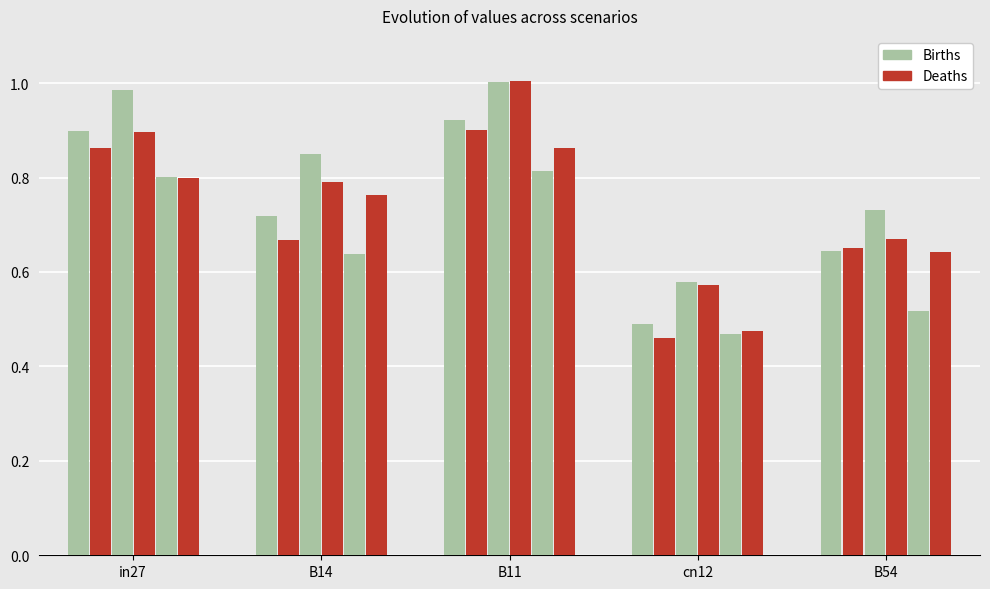

How many data points does each series have?

5